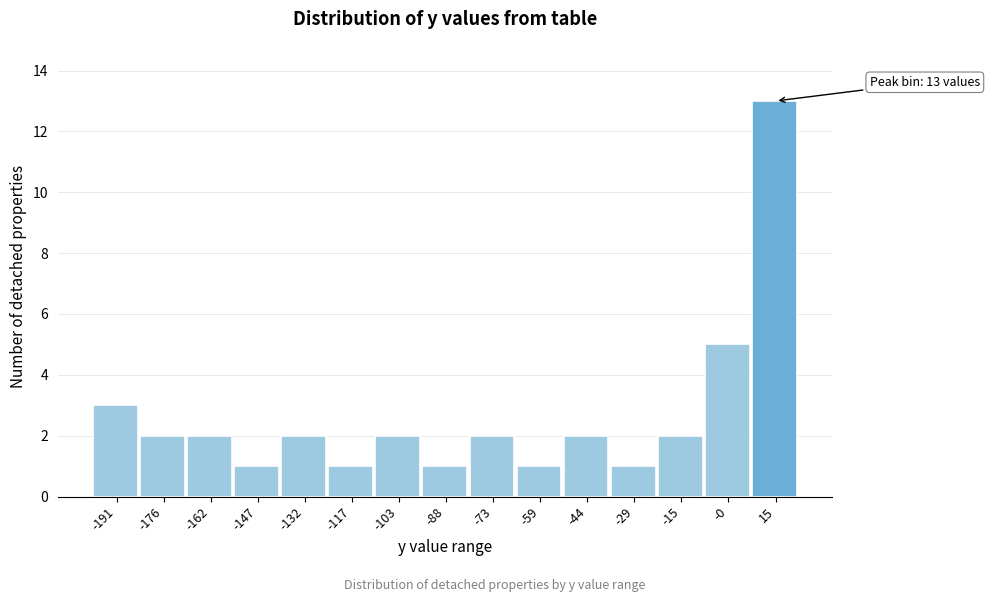

Over which range of the x-axis is the bar tallest?

8 to 22